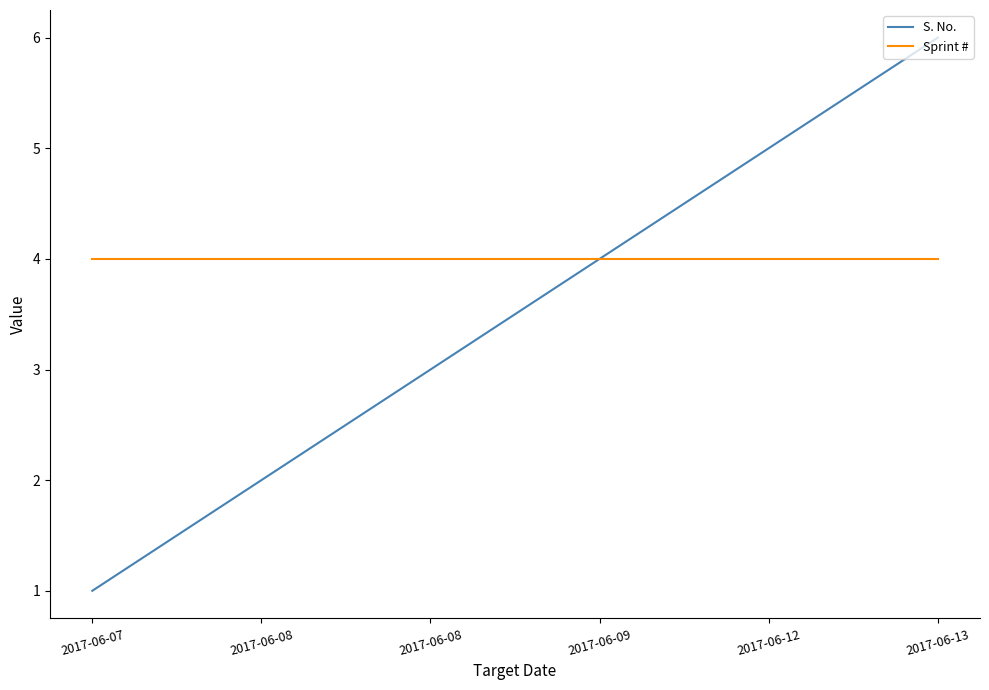

Read the S. No. value at 2017-06-13.

6